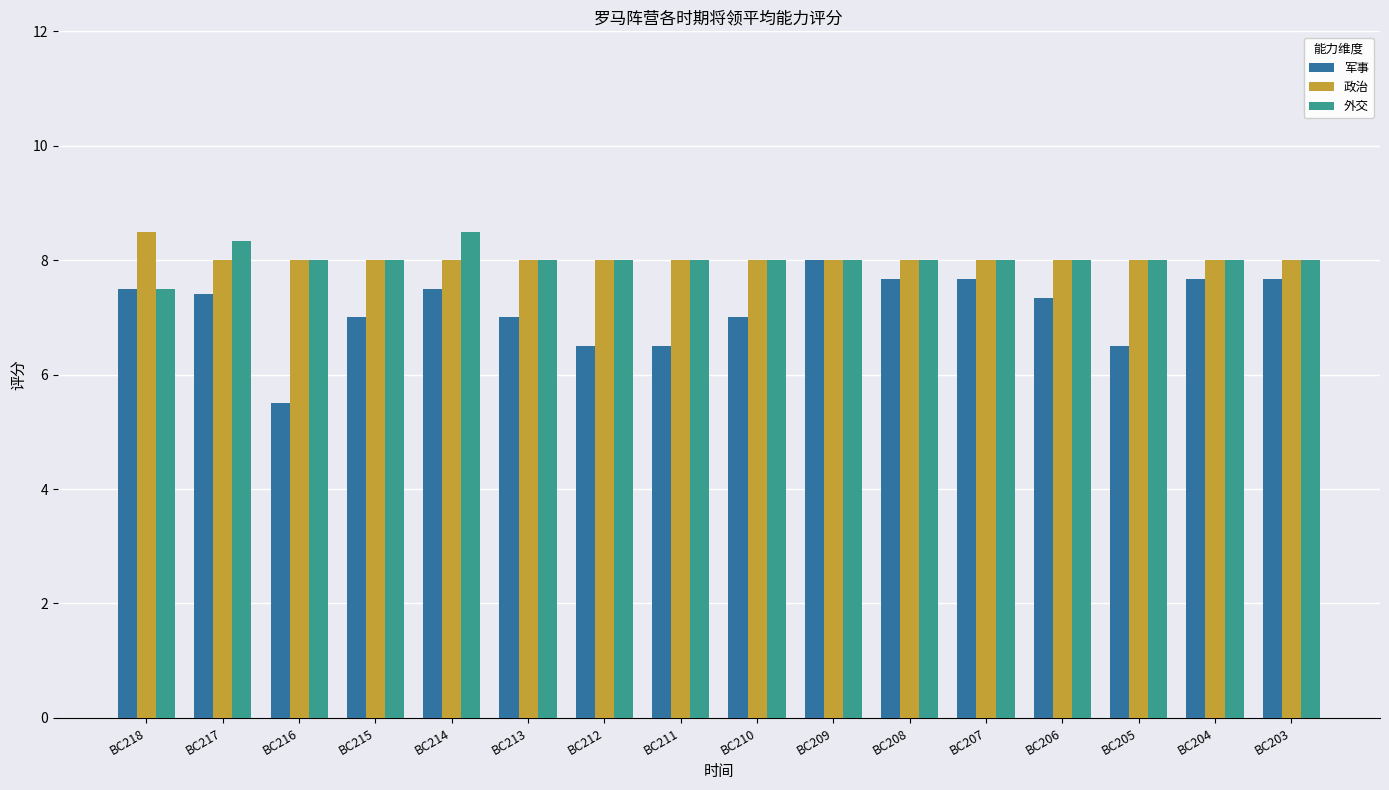

What is the difference between the highest and lowest values at BC206?

0.7